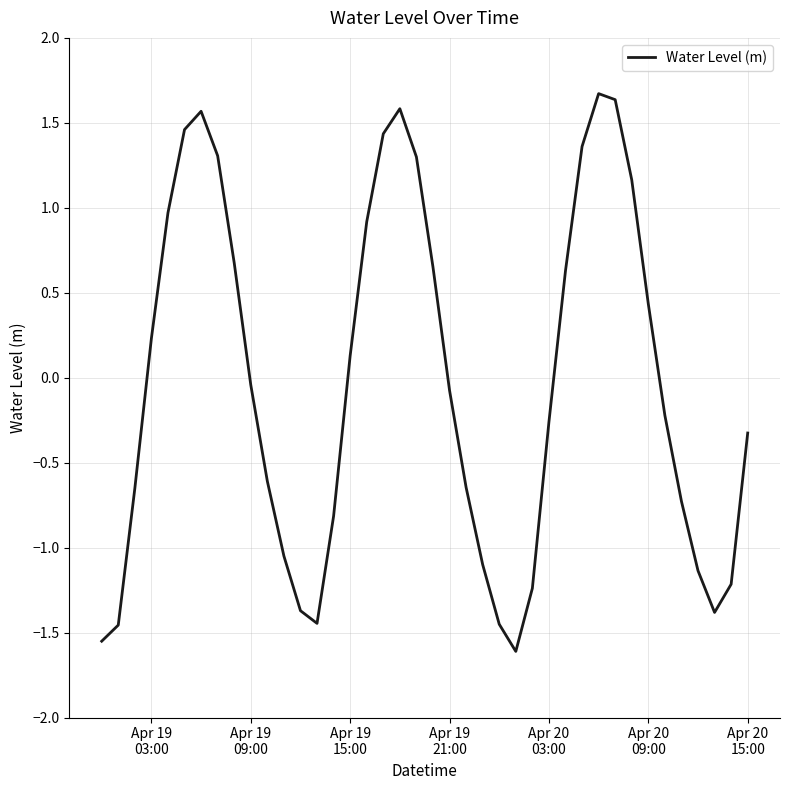

What is the difference between the maximum and minimum values?

3.3